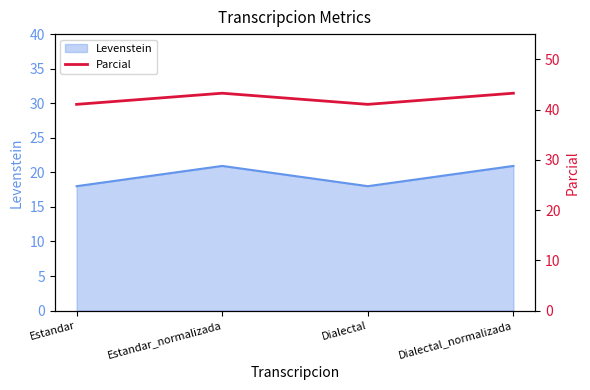

True or false: there are more than 2 points higher than both neighbors.

False